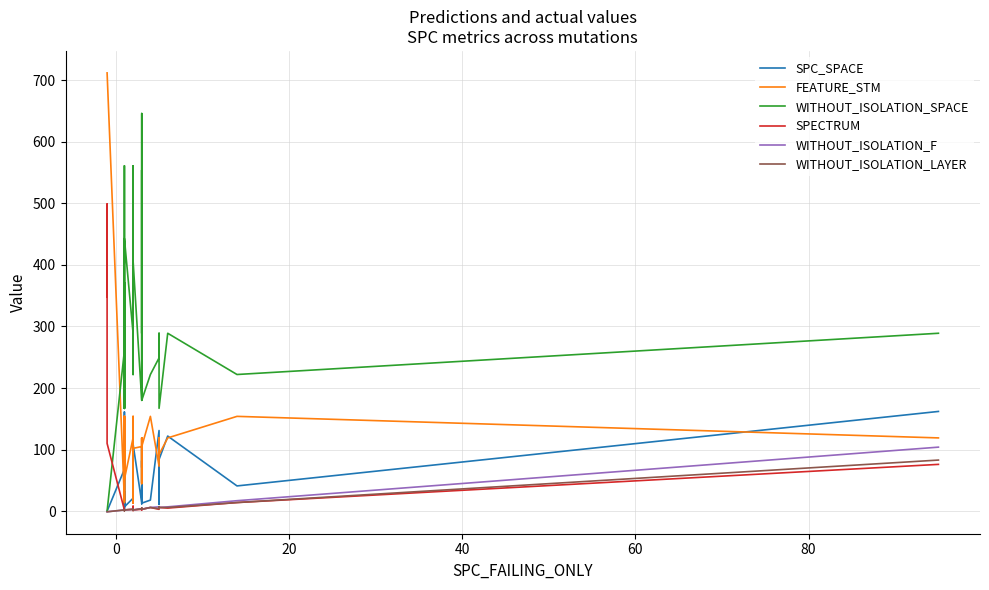

What is the difference between the second highest and minimum values in the FEATURE_STM series?

699